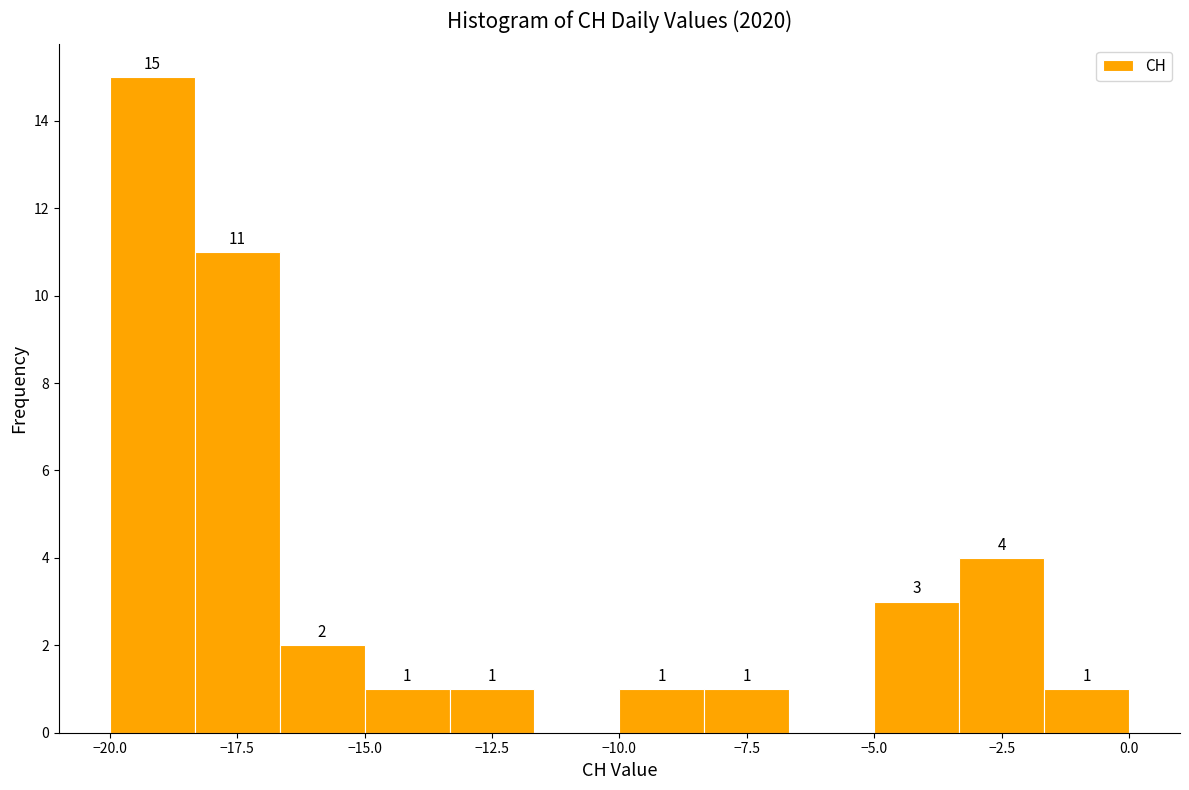

Around what value on the x-axis is the tallest bar? Give the approximate position of its centre, as read against the axis.

-19.0